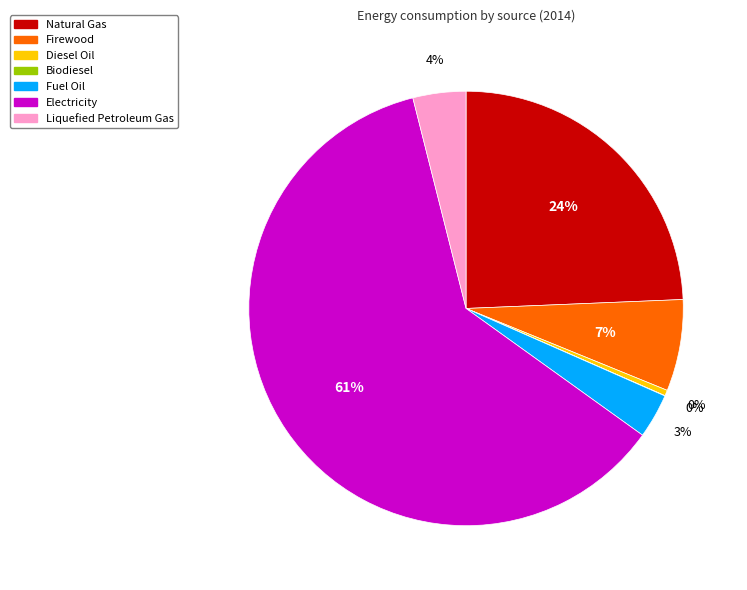

The Liquefied Petroleum Gas slice represents 4% of the pie. True or false?

True